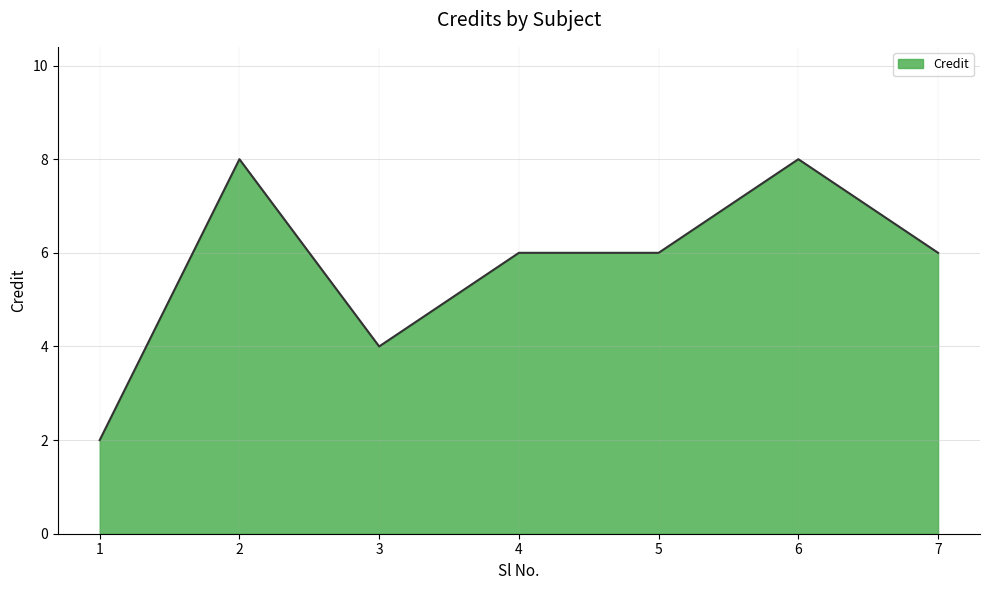

At which category does the data reach its first local valley?

3